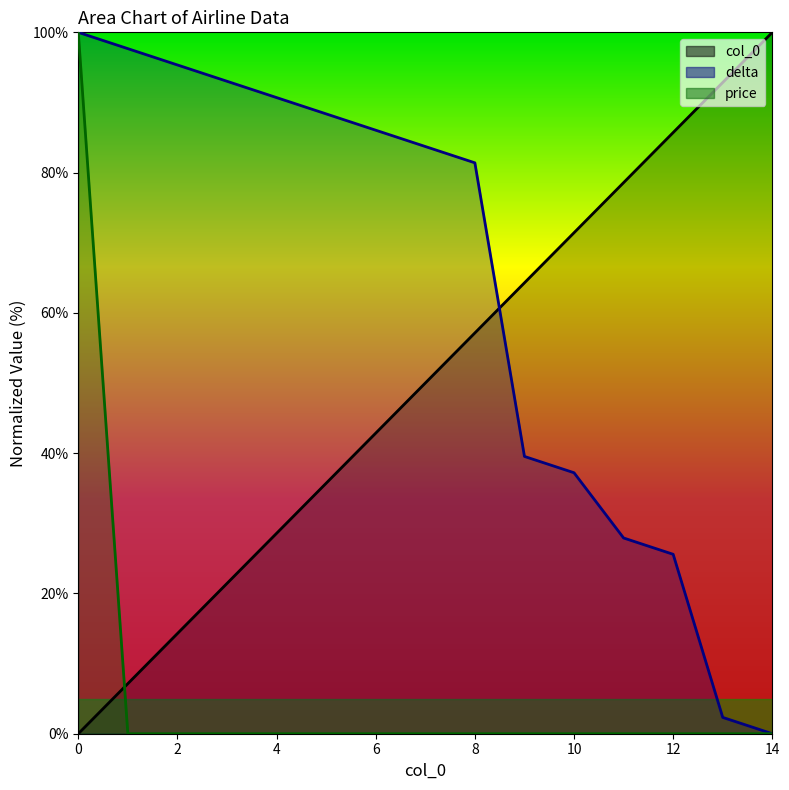

After their last crossing, which series has the higher values: price or col_0?

col_0